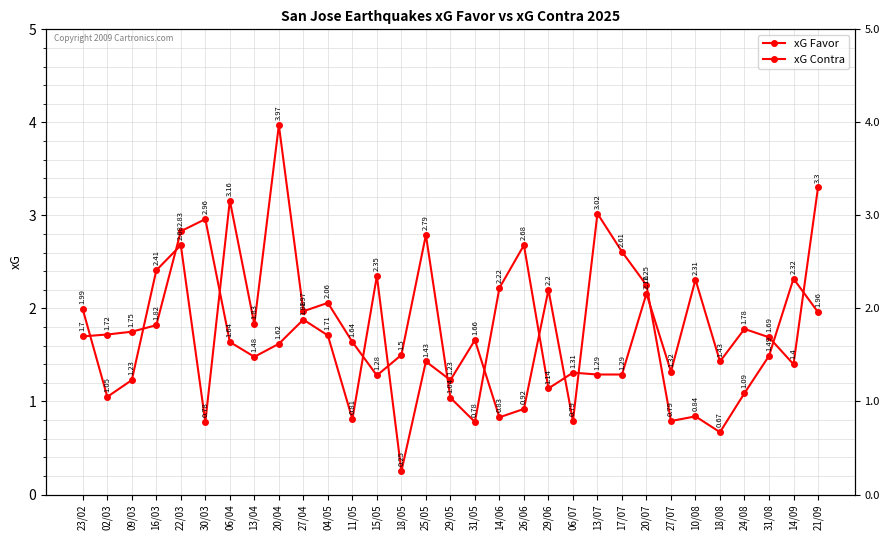

What is the minimum value shown in the chart?

0.2